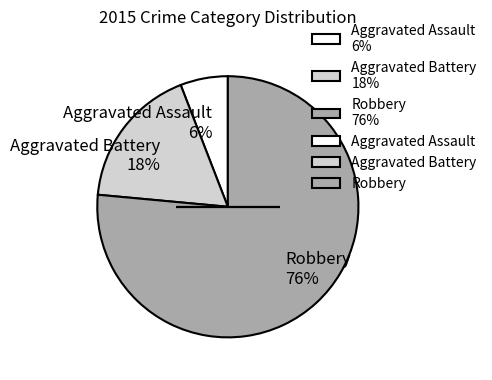

Which slice represents more than half of the pie?

Robbery